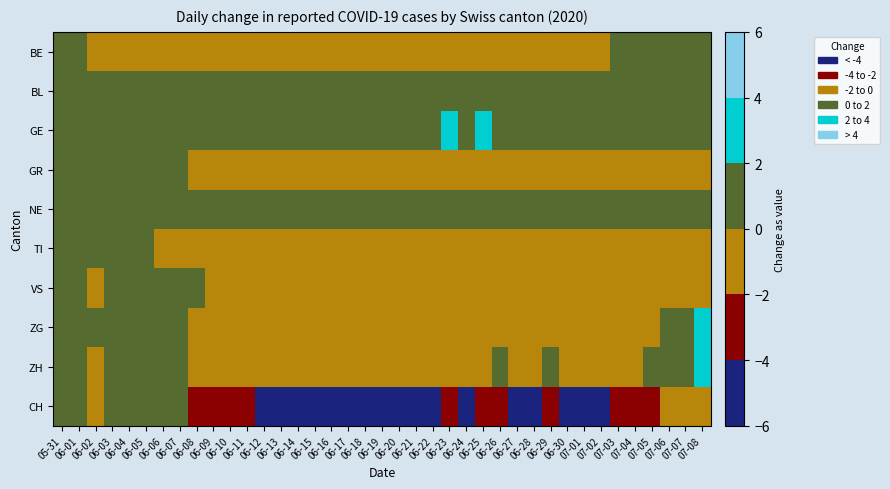

Rank the series at 06-16 from highest to lowest value.

BL, GE, NE, BE, GR, TI, ZG, ZH, VS, CH